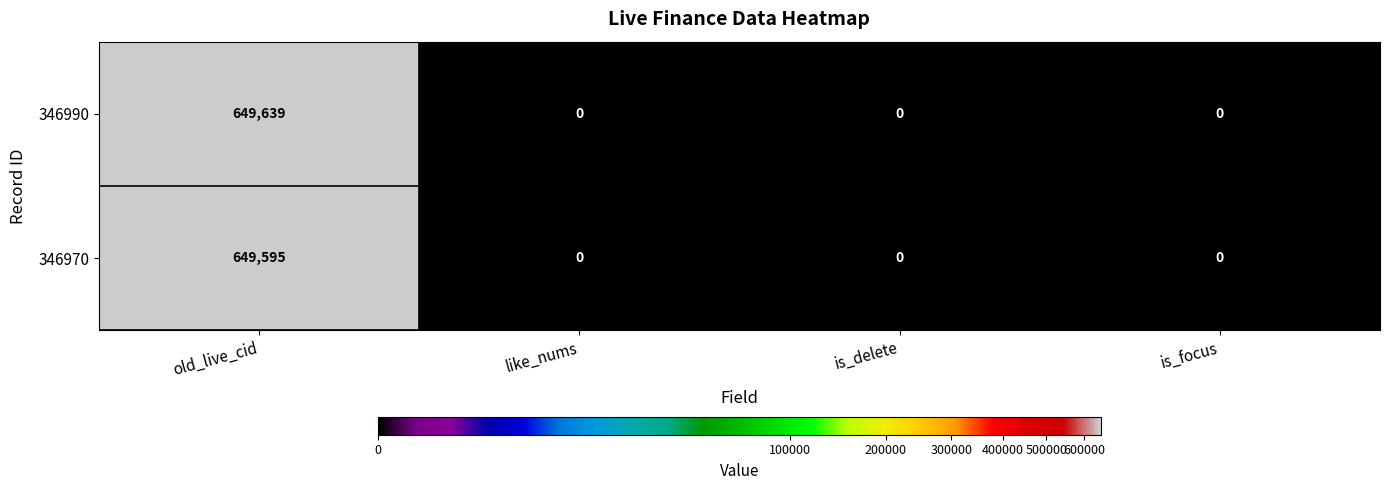

At which category does the chart reach its peak across all series?

old_live_cid